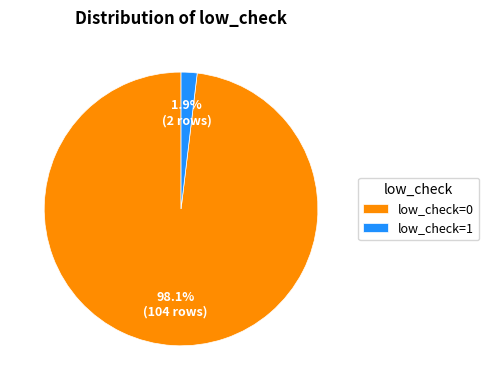

Which has a higher value, low_check=1 or low_check=0?

low_check=0